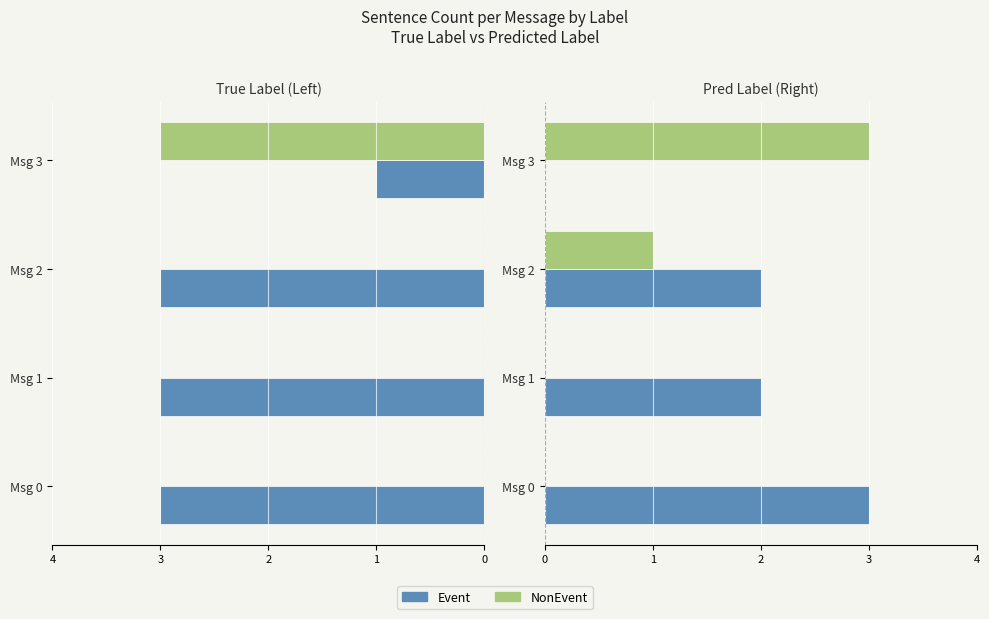

Which has a higher value, Msg 0 or Msg 2?

Msg 0